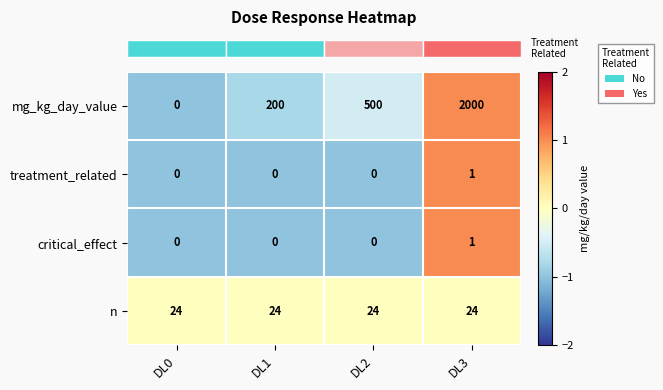

What is the sum of all n values?

96